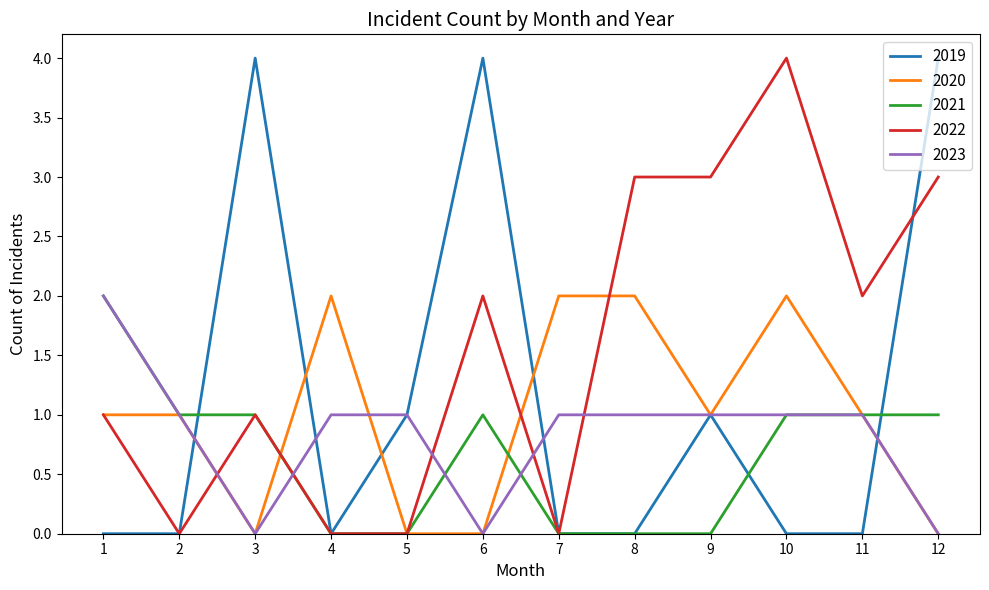

At which category does 2023 reach its first local valley?

3